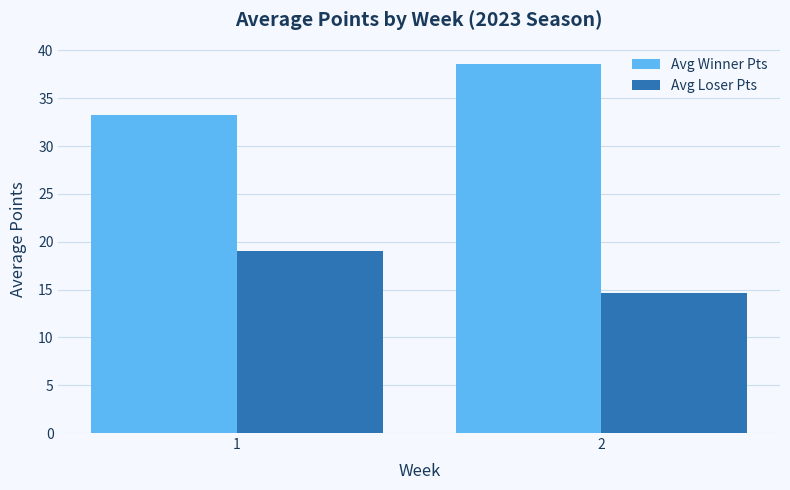

Rank the series at 1 from lowest to highest value.

Avg Loser Pts, Avg Winner Pts